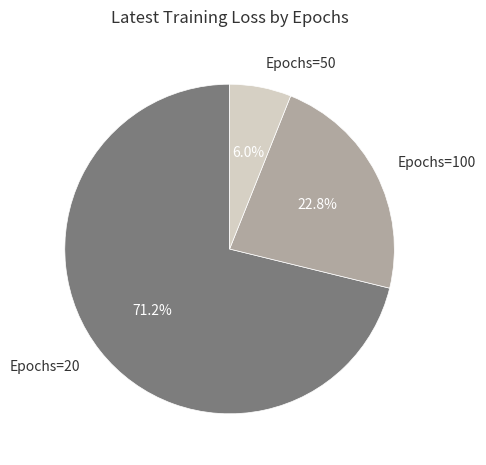

How many slices are in this pie chart?

3